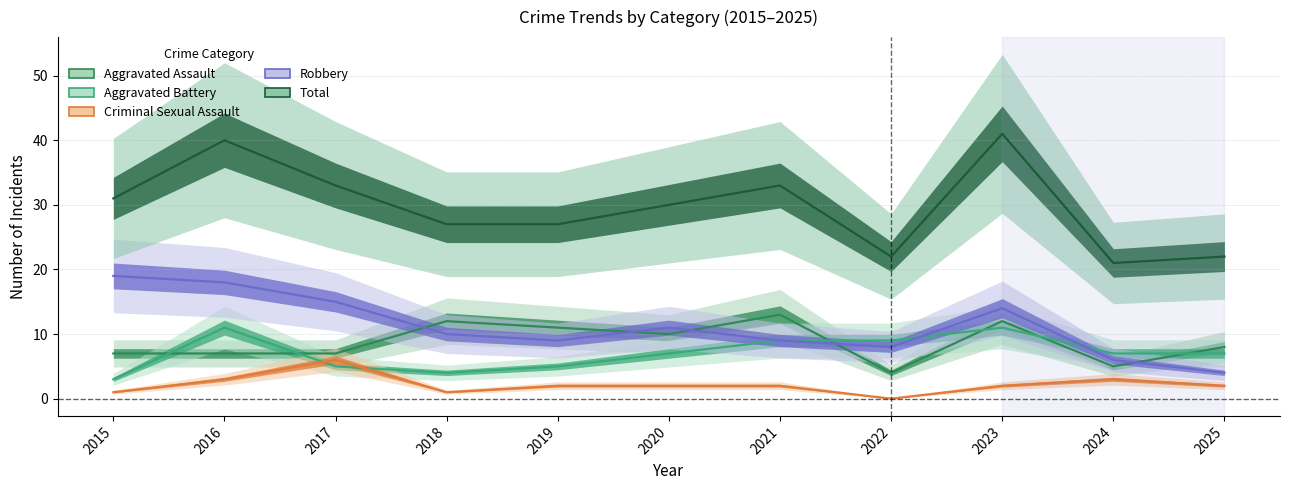

At which category does the chart reach its peak across all series?

2023